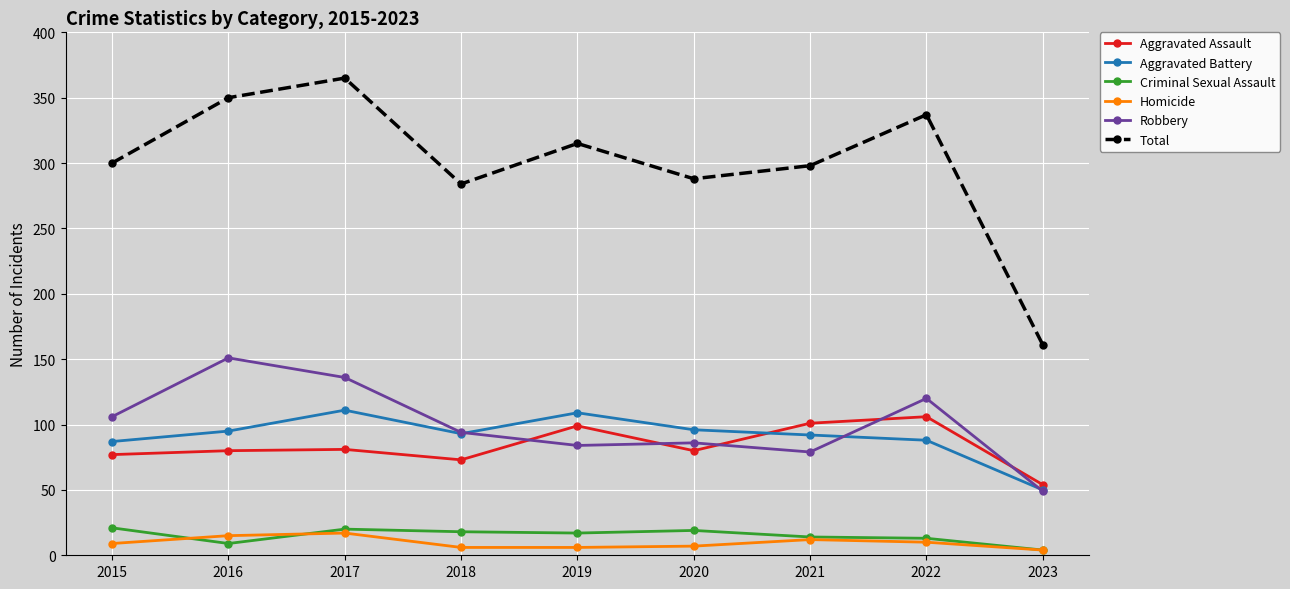

True or false: Aggravated Battery has more than 0 interior local peaks.

True